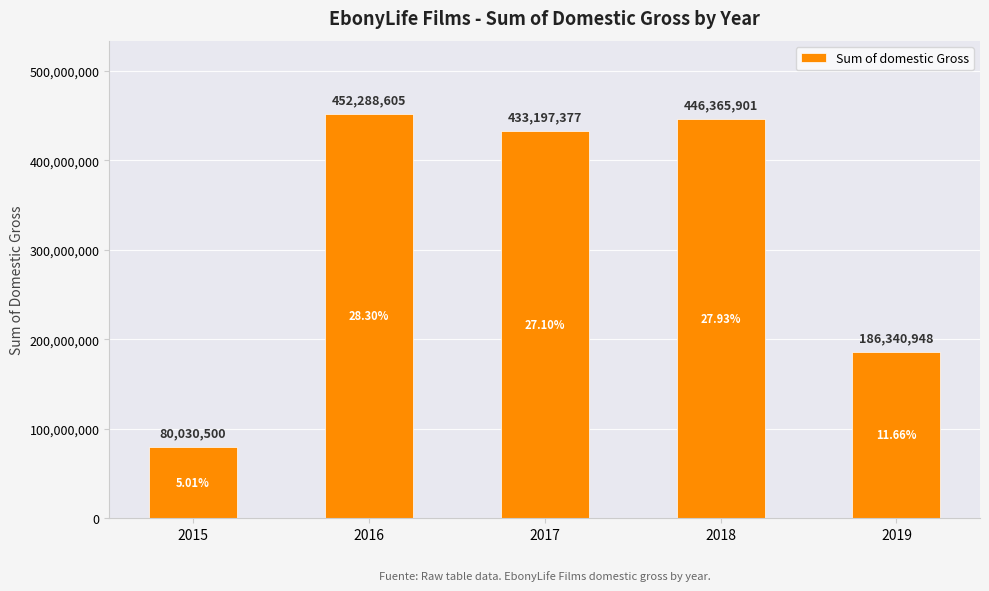

Which has a higher value, 2016 or 2018?

2016